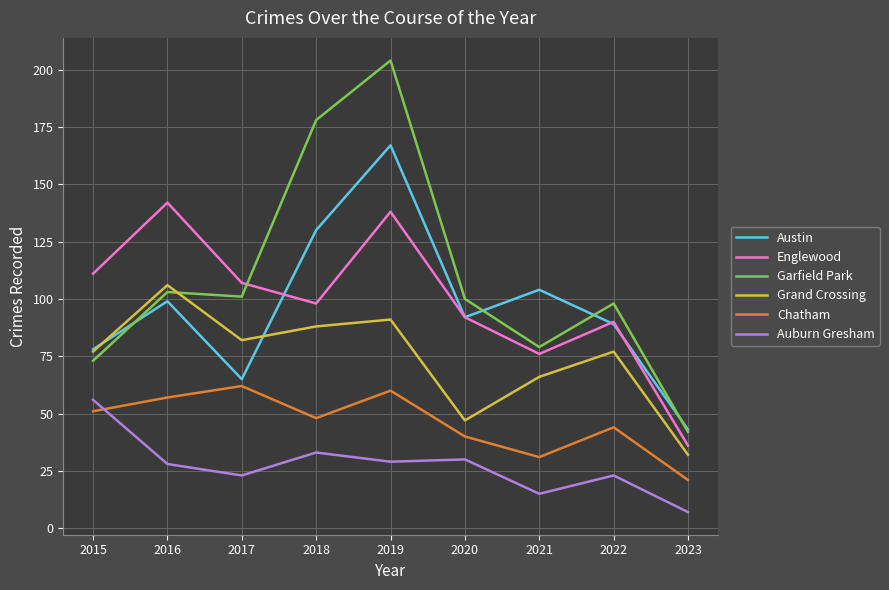

Count the number of data series in this chart.

6